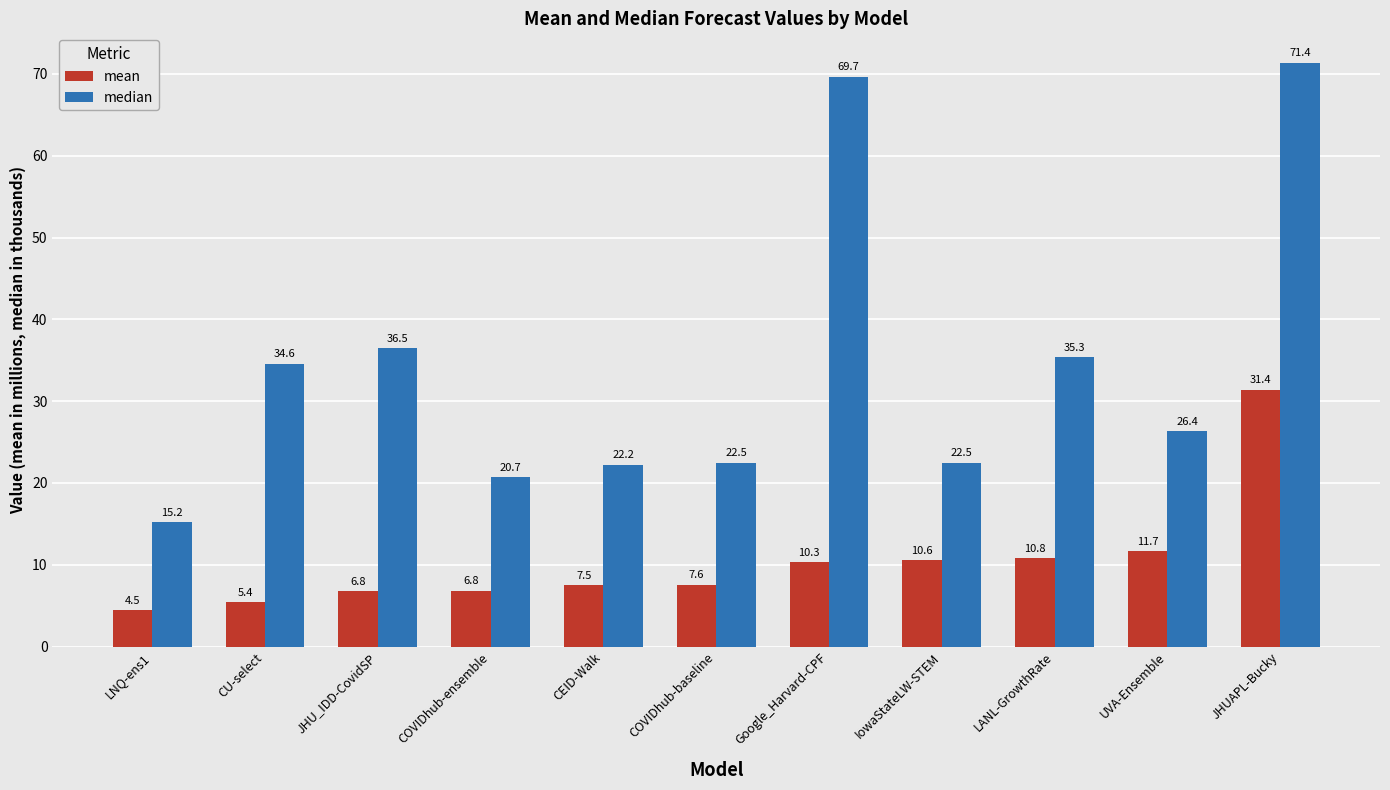

At which label is median closest to 43?

JHU_IDD-CovidSP